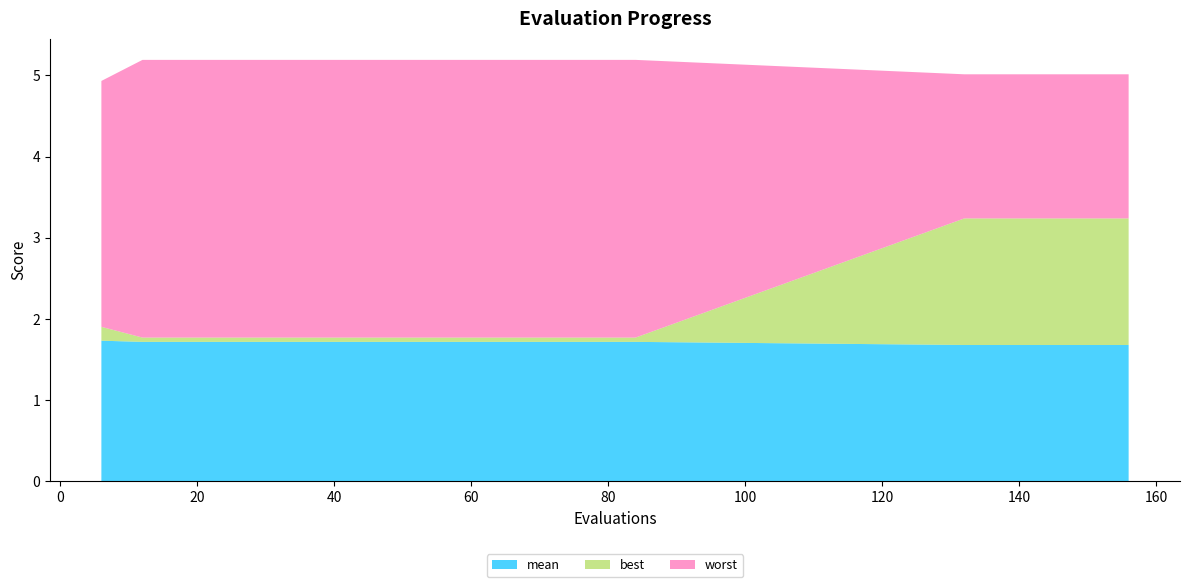

Reading right to left, list all the values displayed in this chart.

mean: 156=1.7	150=1.7	144=1.7	138=1.7	132=1.7	84=1.7	78=1.7	72=1.7	66=1.7	60=1.7	54=1.7	48=1.7	42=1.7	36=1.7	30=1.7	24=1.7	18=1.7	12=1.7	6=1.7
best: 156=1.6	150=1.6	144=1.6	138=1.6	132=1.6	84=0.1	78=0.1	72=0.1	66=0.1	60=0.1	54=0.1	48=0.1	42=0.1	36=0.1	30=0.1	24=0.1	18=0.1	12=0.1	6=0.2
worst: 156=1.8	150=1.8	144=1.8	138=1.8	132=1.8	84=3.4	78=3.4	72=3.4	66=3.4	60=3.4	54=3.4	48=3.4	42=3.4	36=3.4	30=3.4	24=3.4	18=3.4	12=3.4	6=3.0